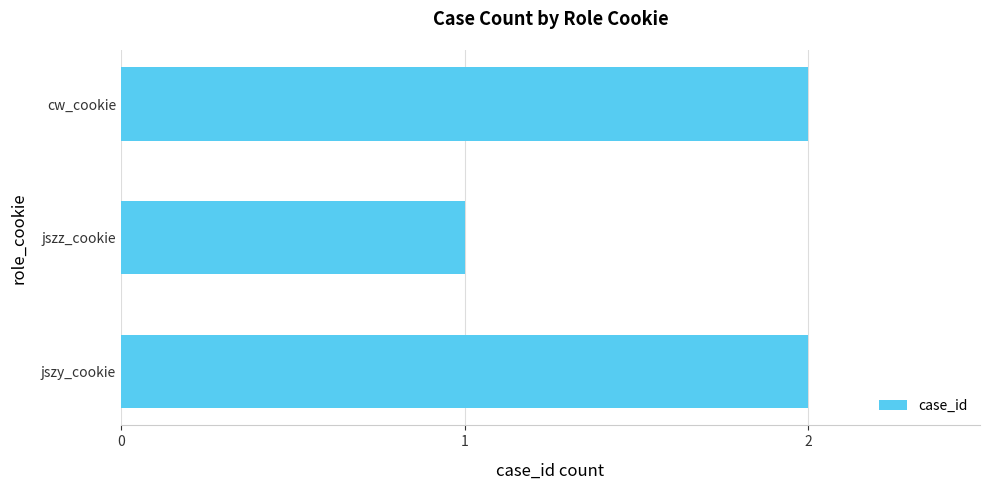

What is the average value?

2